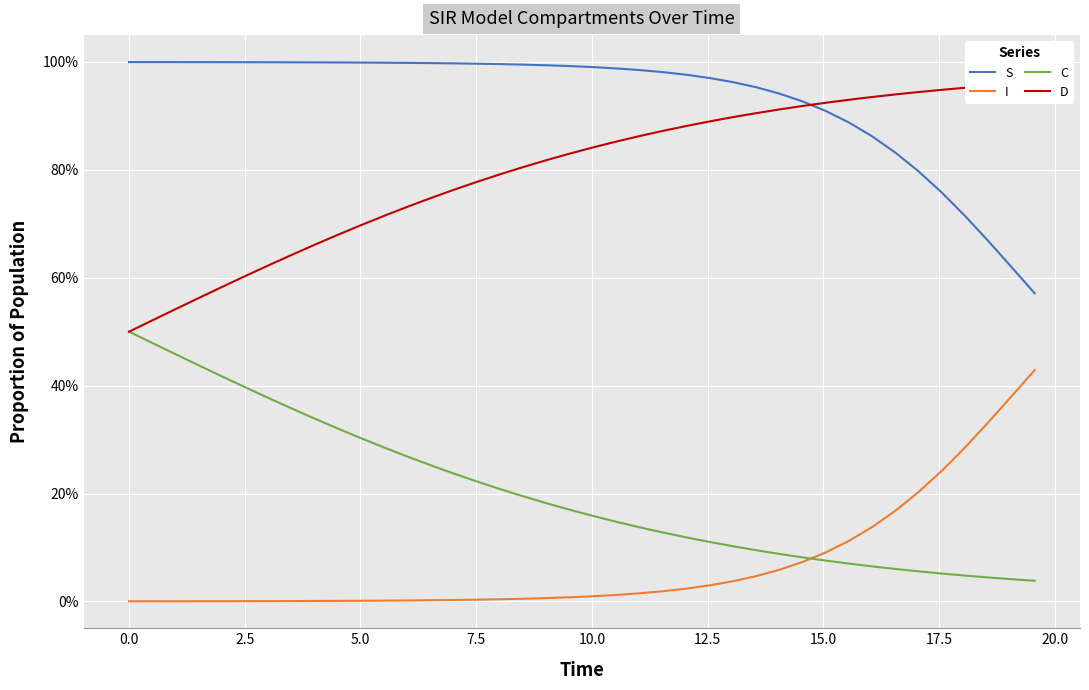

At how many categories does at least one series exceed 0?

40